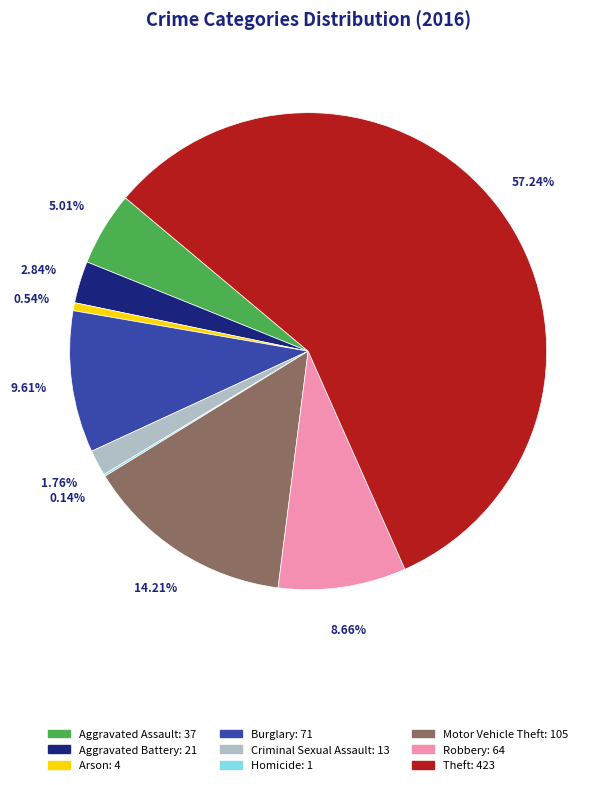

Combined, what portion of the pie is Motor Vehicle Theft and Burglary?

23.8%